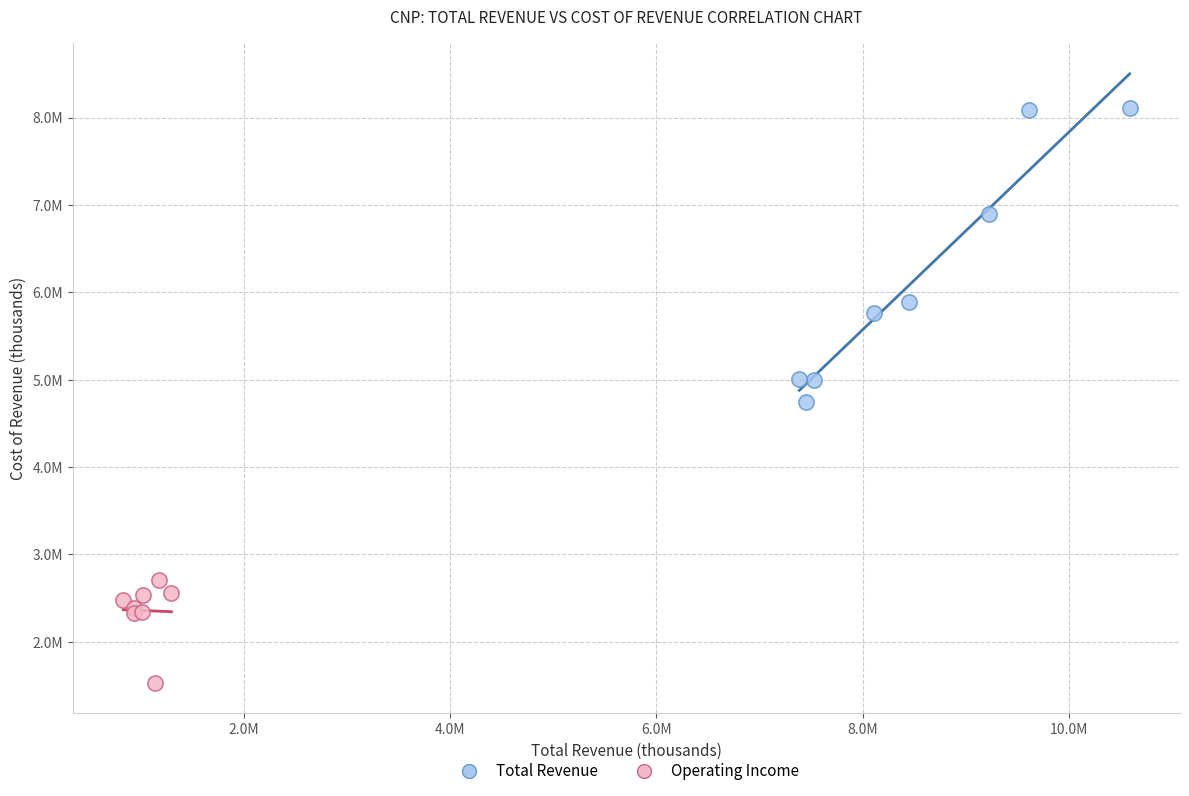

Which series has the widest spread of Y values?

Total Revenue